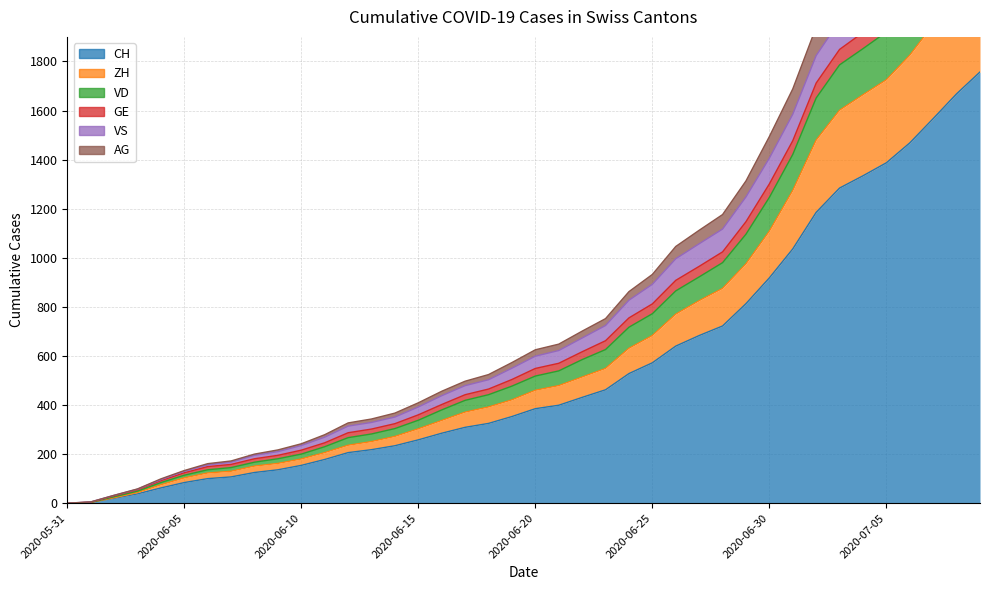

At which category is the sum across all series the highest?

2020-07-09